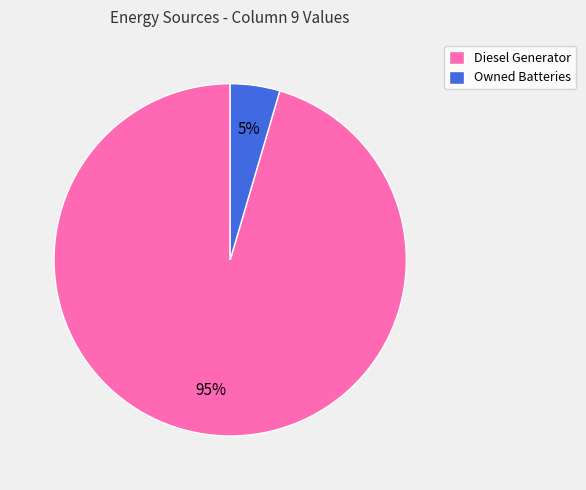

To the nearest percent, what percentage of the pie is Diesel Generator?

95%